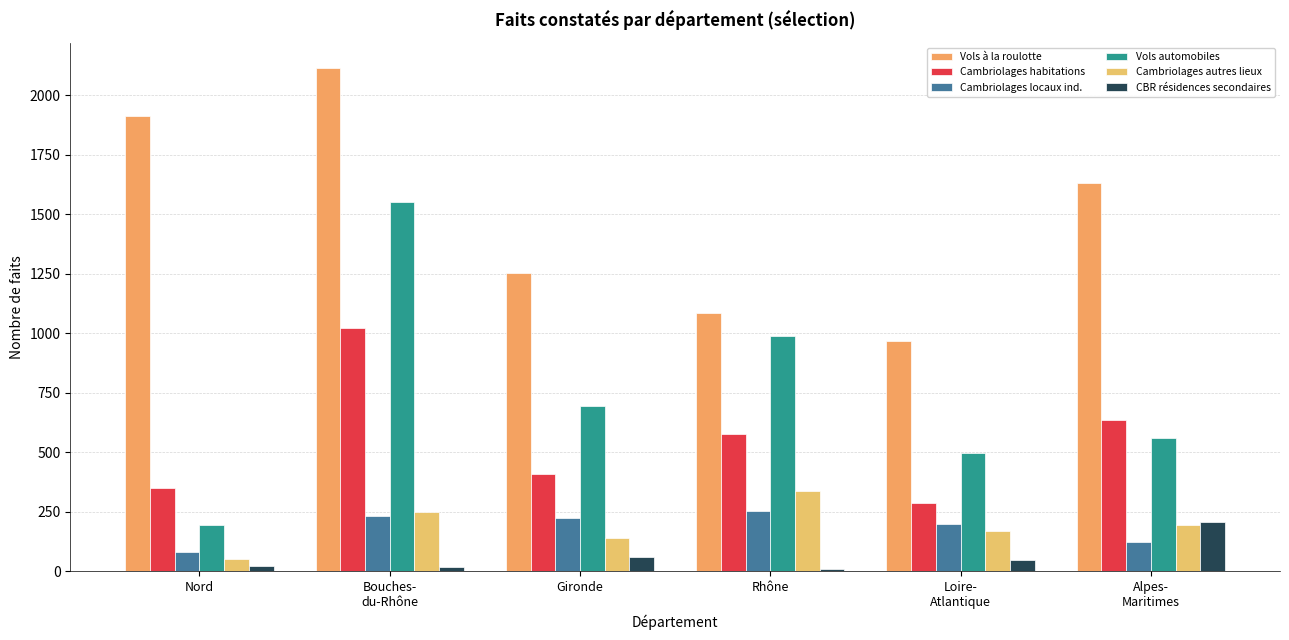

Does the chart contain any negative values?

No